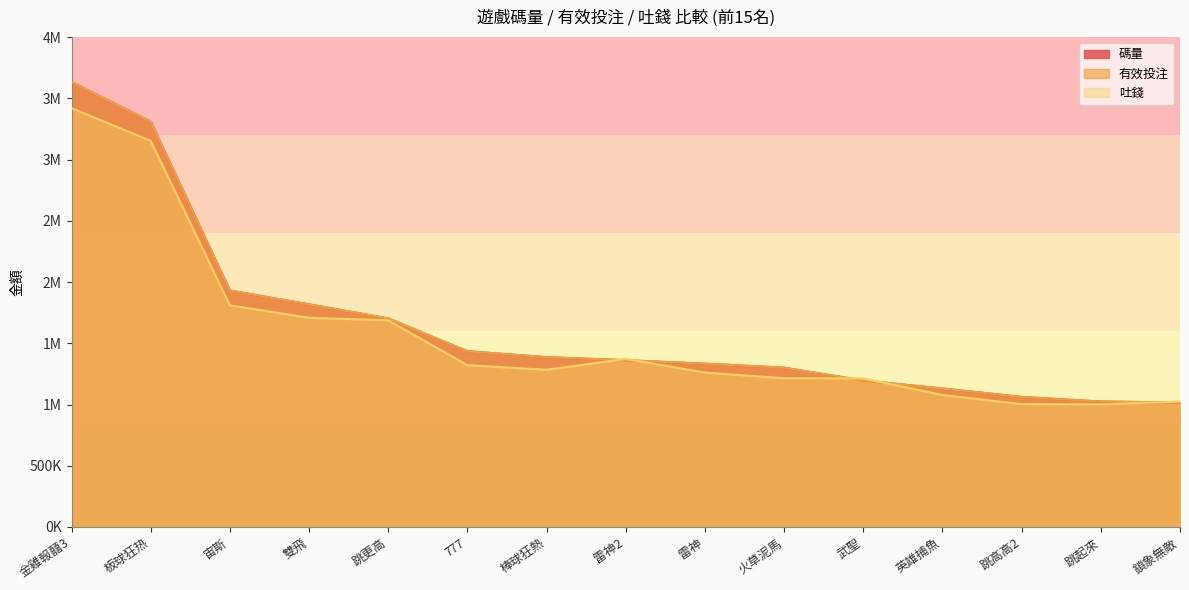

What is the sum of all 吐錢 values?

23551361.5